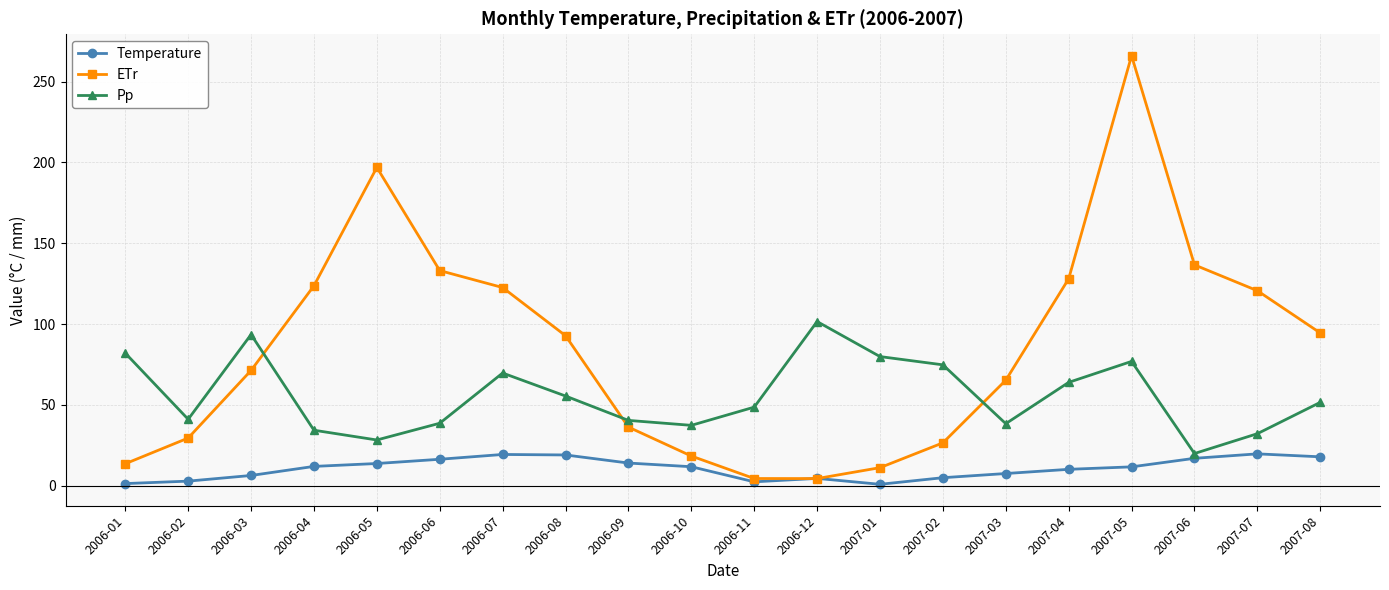

What is the label of the 1st point from the right?

2007-08